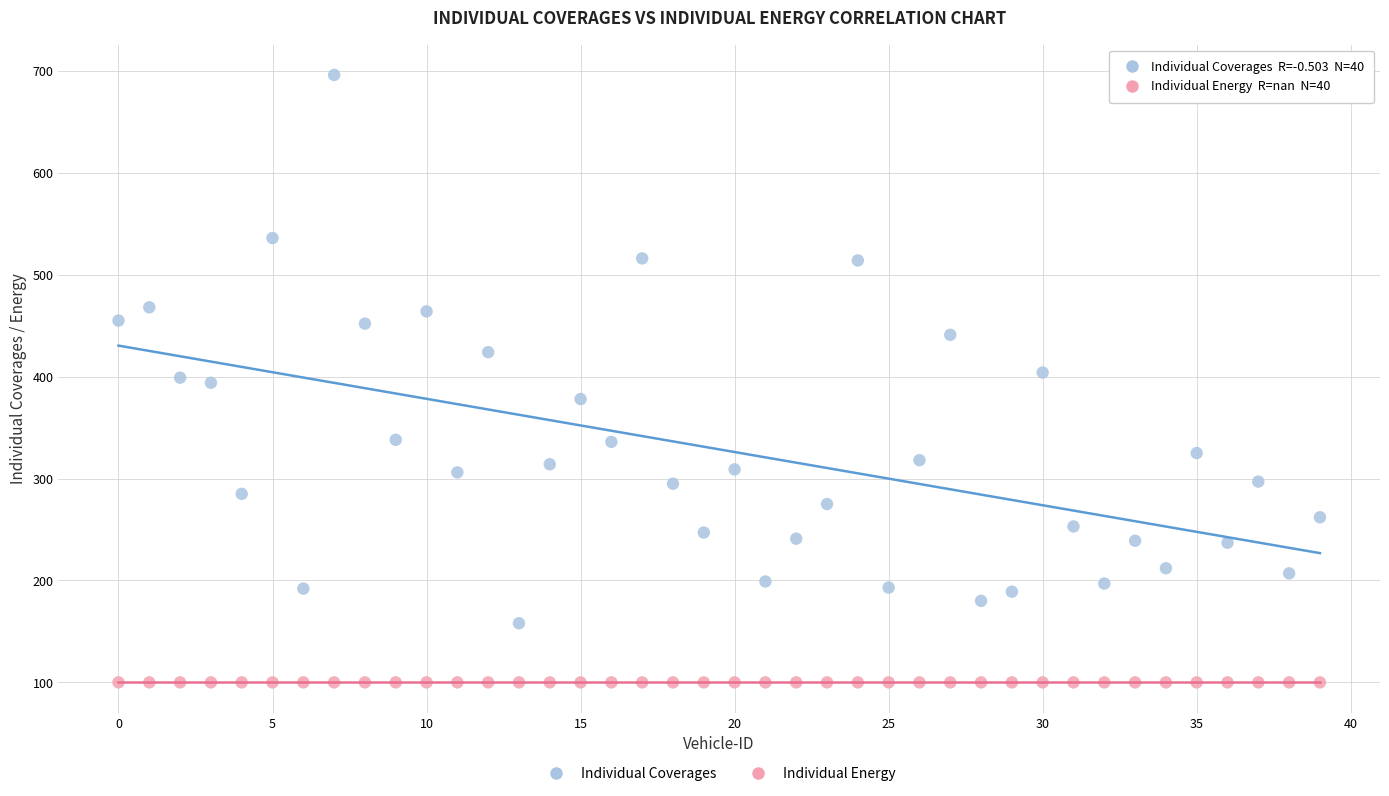

Which series reaches the minimum Y coordinate?

Individual Energy